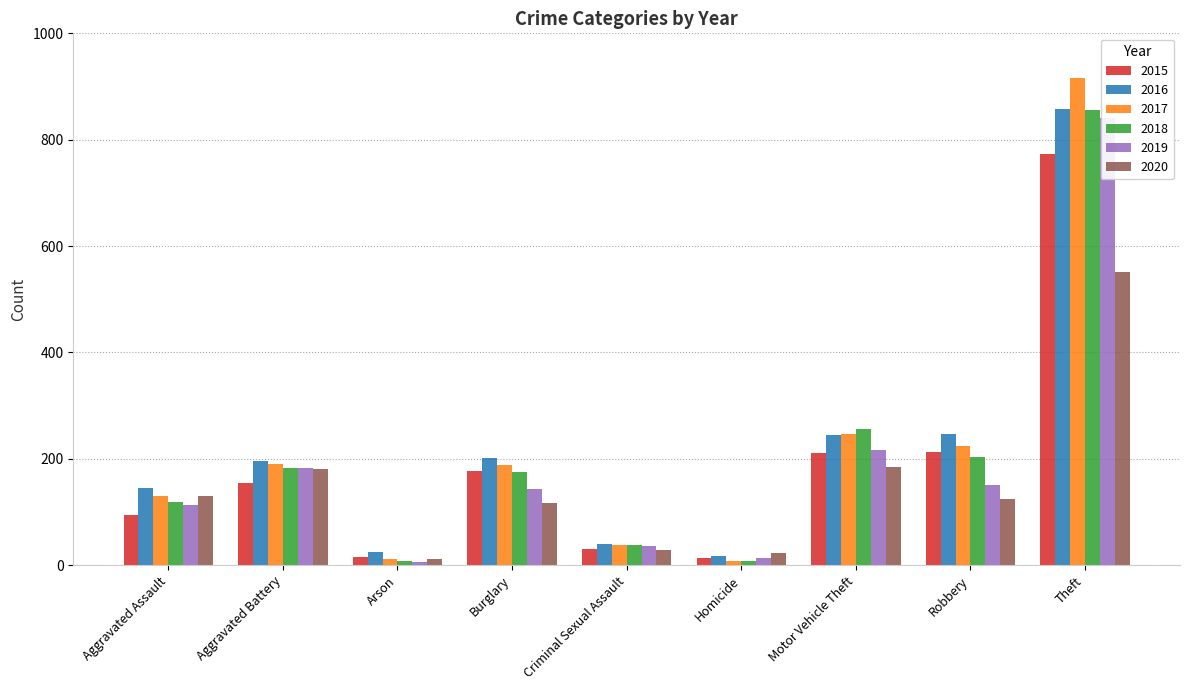

Which category has the highest value across all series?

Theft